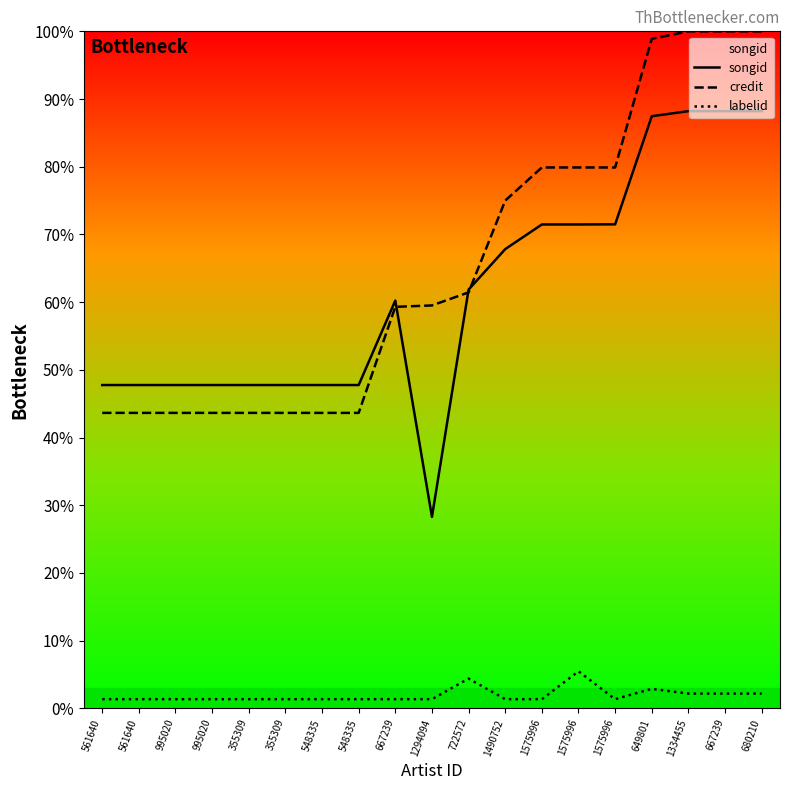

True or false: credit and labelid cross at least once.

False